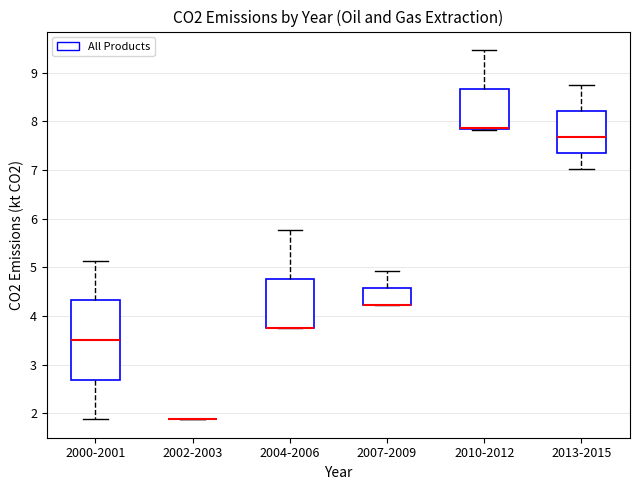

Where is the upper edge of the box for 2010-2012 on the y-axis? The values are not printed on the chart, so give them approximately, as read against the axis.

8.7